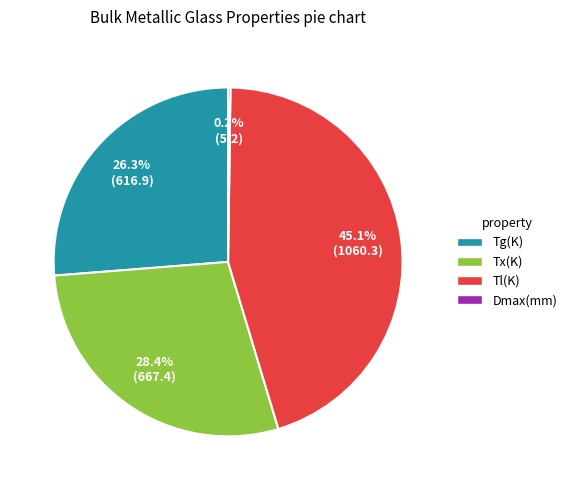

Is there any slice that represents more than half of the pie?

No